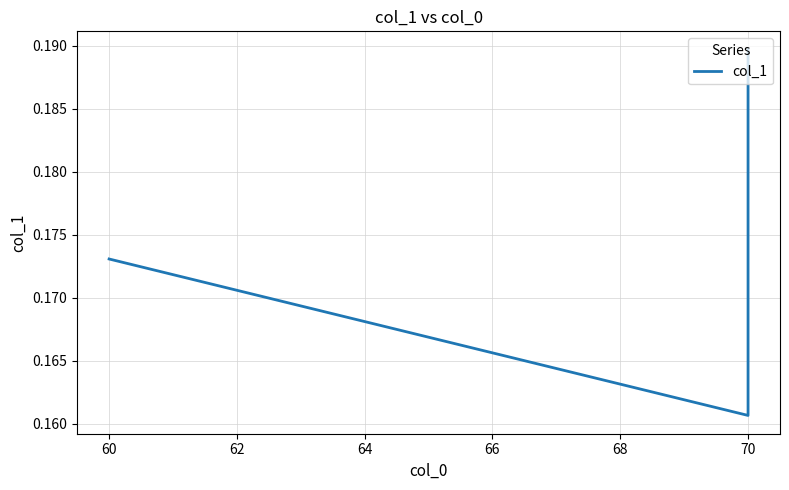

What is the value of the 3rd point from the left?

0.2